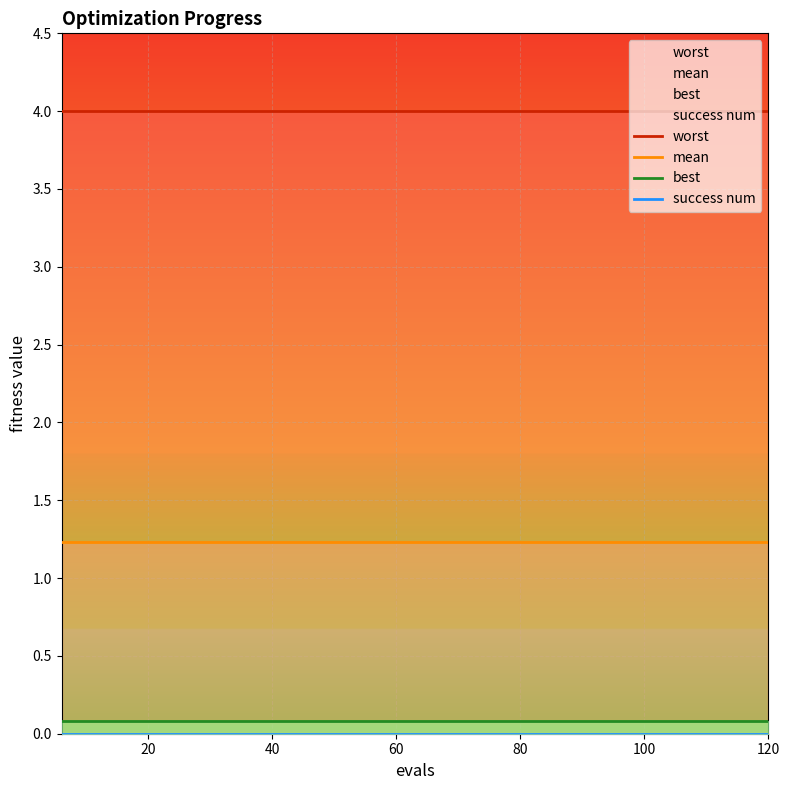

At 9, list the series in order from smallest to largest.

success num, best, mean, worst